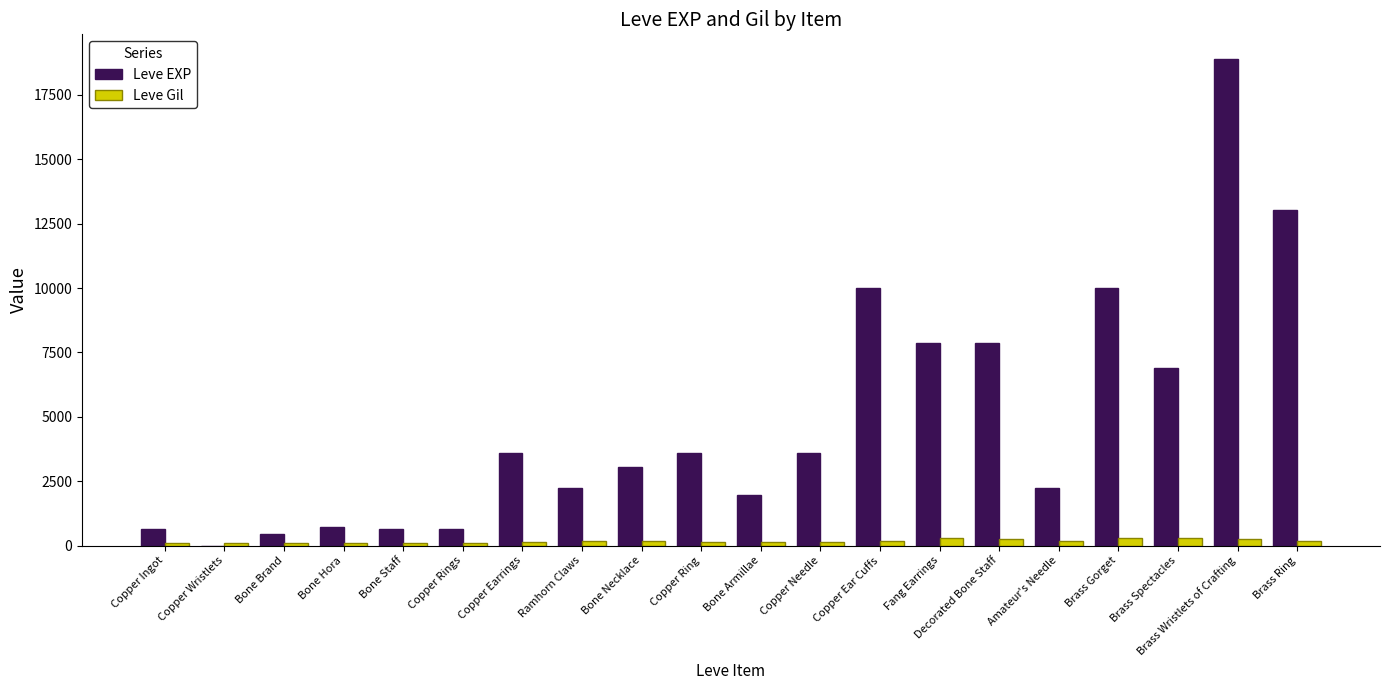

The value of Leve EXP at Bone Armillae is 3470. True or false?

False